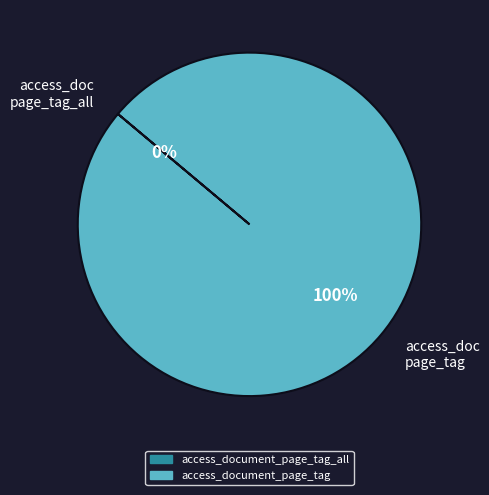

Which category has the smallest portion of the pie?

access_document_page_tag_all